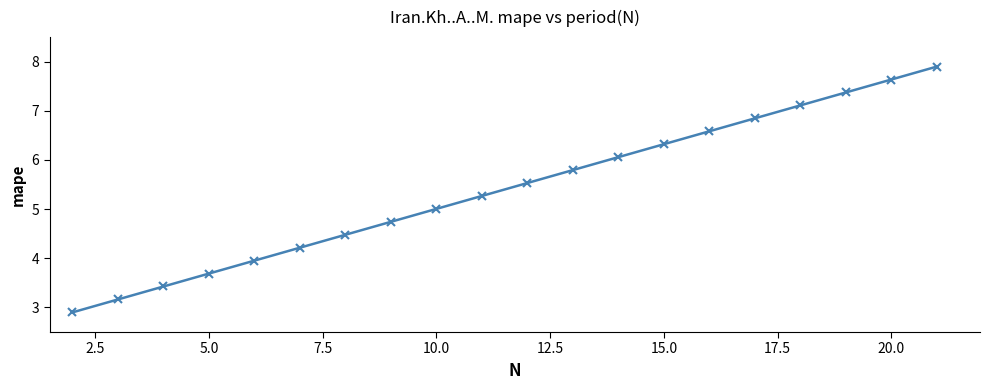

What is the average value?

5.4